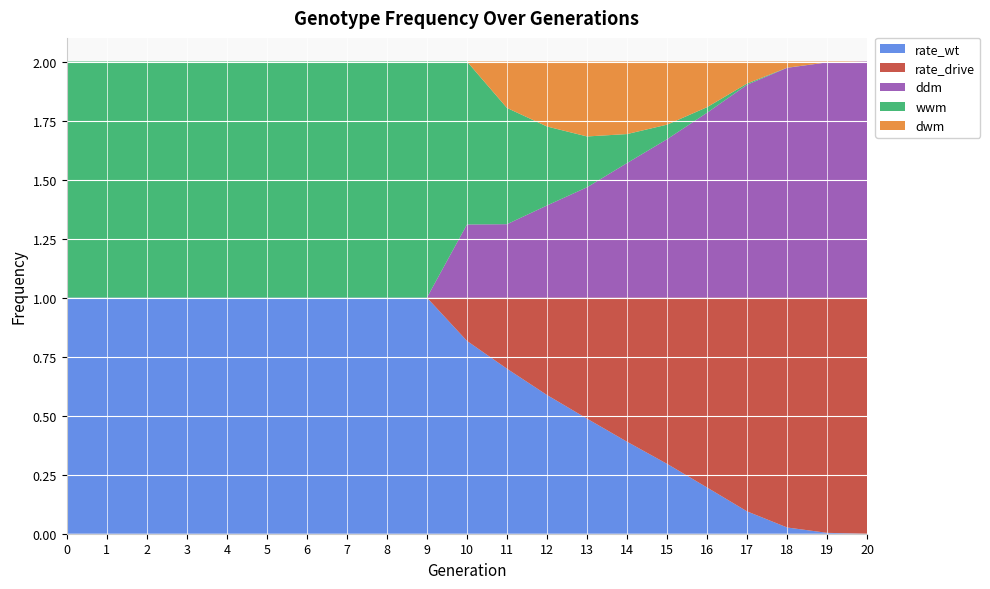

Reading left to right, transcribe all the data shown in this chart.

rate_wt: 1.0	1.0	1.0	1.0	1.0	1.0	1.0	1.0	1.0	1.0	0.8	0.7	0.6	0.5	0.4	0.3	0.2	0.1	0.0	0.0	0.0
rate_drive: 0.0	0.0	0.0	0.0	0.0	0.0	0.0	0.0	0.0	0.0	0.2	0.3	0.4	0.5	0.6	0.7	0.8	0.9	1.0	1.0	1.0
ddm: 0.0	0.0	0.0	0.0	0.0	0.0	0.0	0.0	0.0	0.0	0.3	0.3	0.4	0.5	0.6	0.7	0.8	0.9	1.0	1.0	1.0
wwm: 1.0	1.0	1.0	1.0	1.0	1.0	1.0	1.0	1.0	1.0	0.7	0.5	0.3	0.2	0.1	0.1	0.0	0.0	0.0	0.0	0.0
dwm: 0.0	0.0	0.0	0.0	0.0	0.0	0.0	0.0	0.0	0.0	0.0	0.2	0.3	0.3	0.3	0.3	0.2	0.1	0.0	0.0	0.0